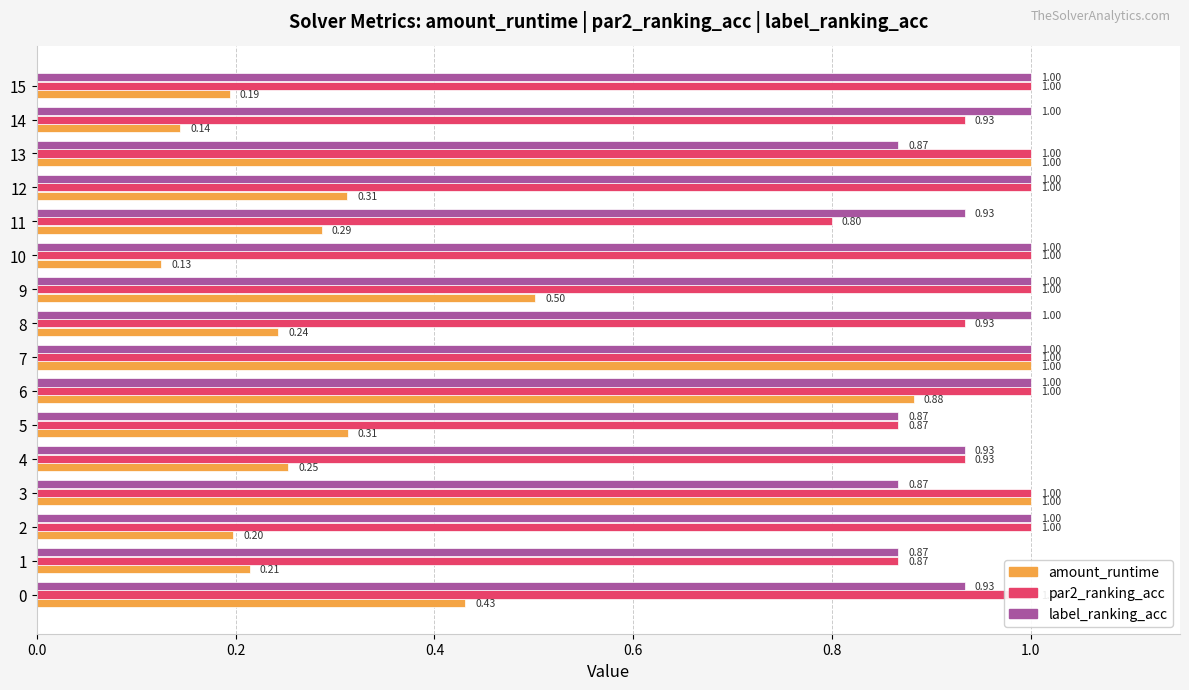

What is the sum of the par2_ranking_acc values at 12 and 7?

2.0